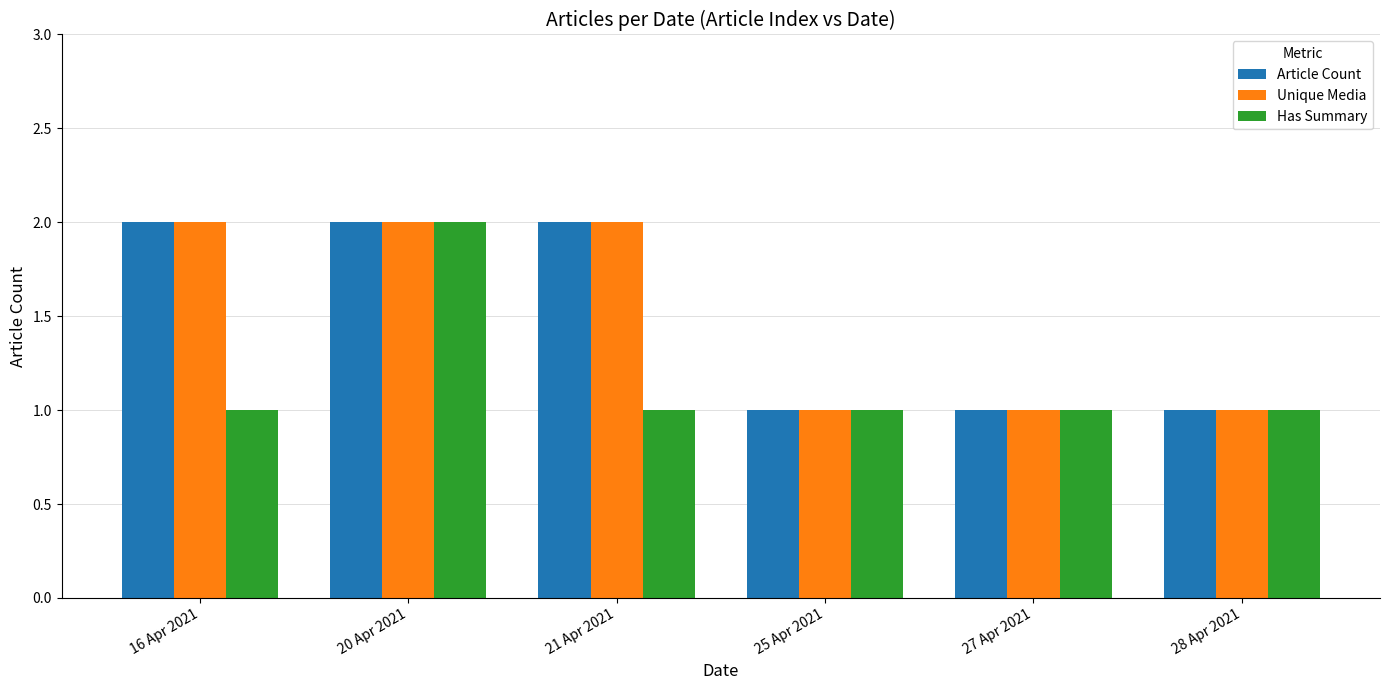

Reading left to right, list all the values displayed in this chart.

Article Count: 2	2	2	1	1	1
Unique Media: 2	2	2	1	1	1
Has Summary: 1	2	1	1	1	1